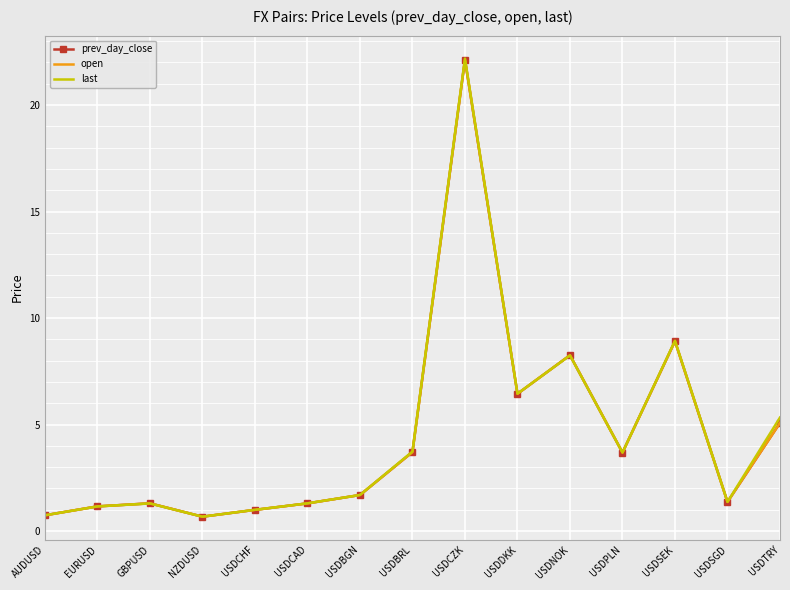

At which category is the sum across all series the highest?

USDCZK